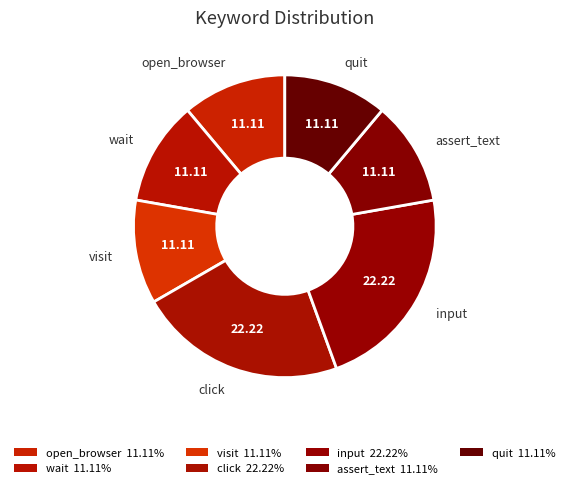

To the nearest percent, what portion does visit represent?

11%